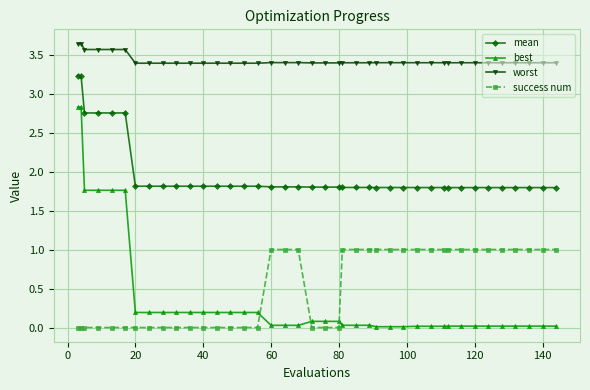

Which series has the largest total across all categories?

worst